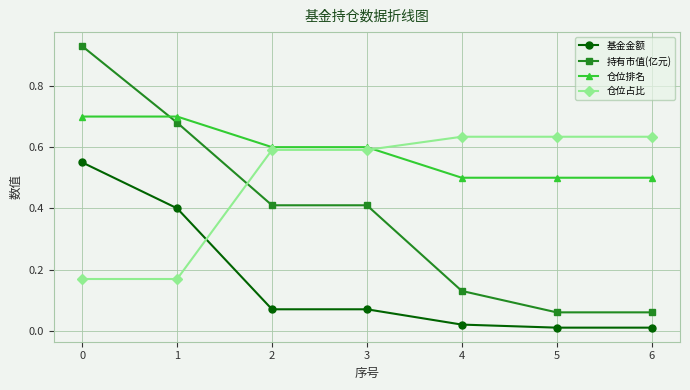

How many intersections are there between 仓位占比 and 基金金额?

1